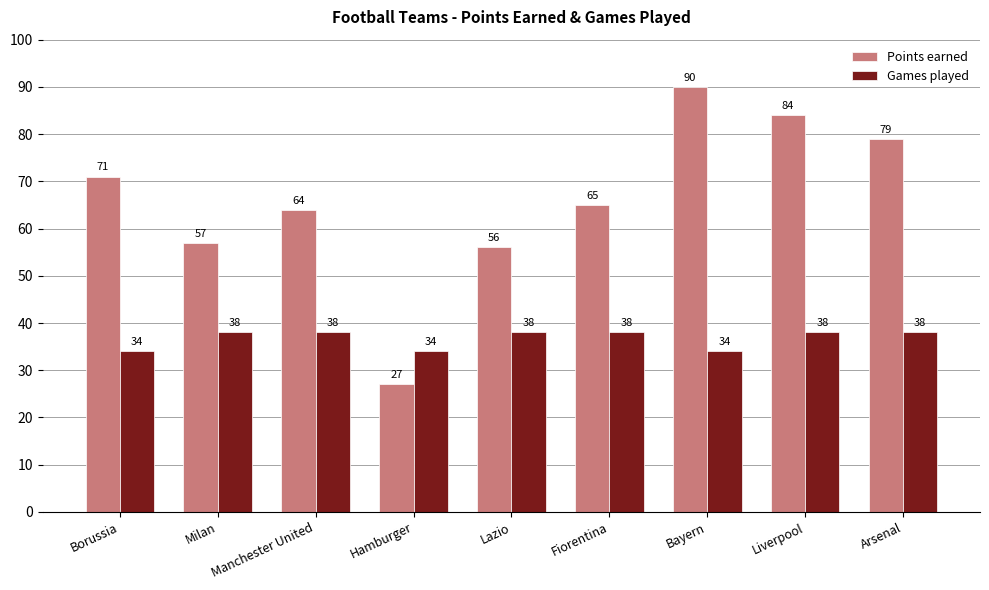

Rank the series at Manchester United from highest to lowest value.

Points earned, Games played